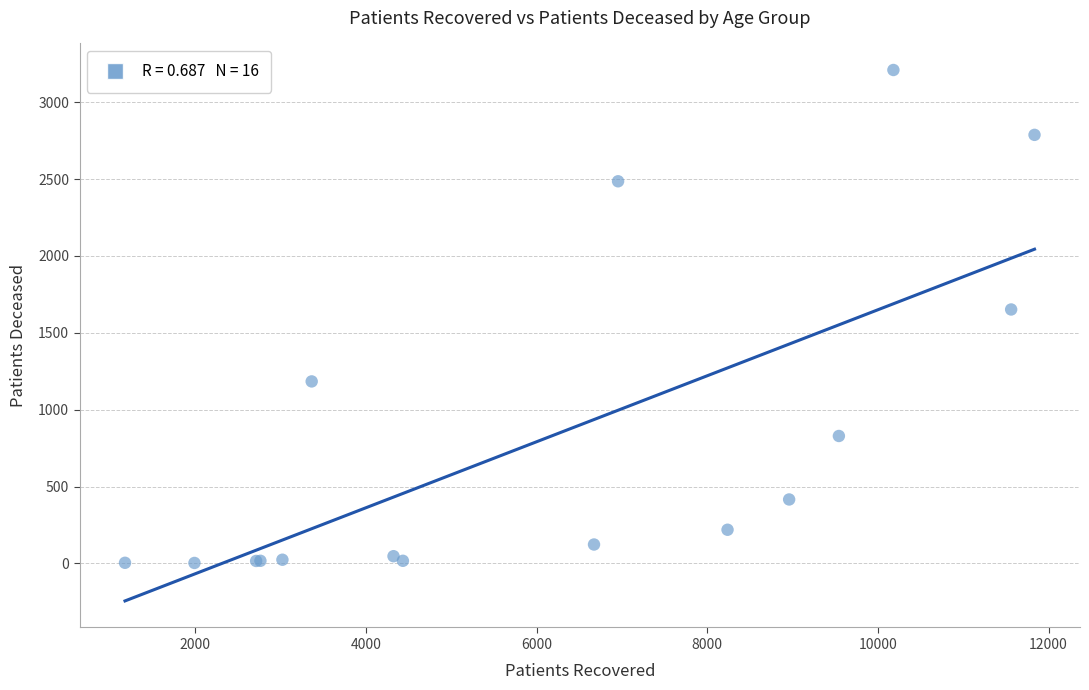

What Y value in the scatter plot is closest to 1606?

1652